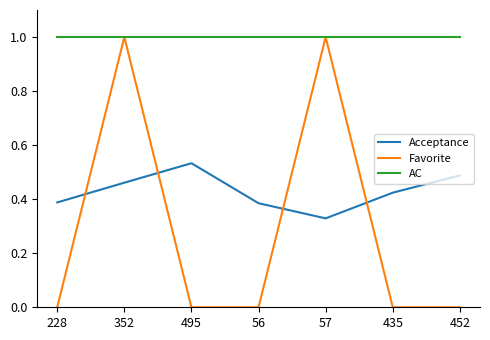

What is the difference between the highest and lowest values at 56?

1.0